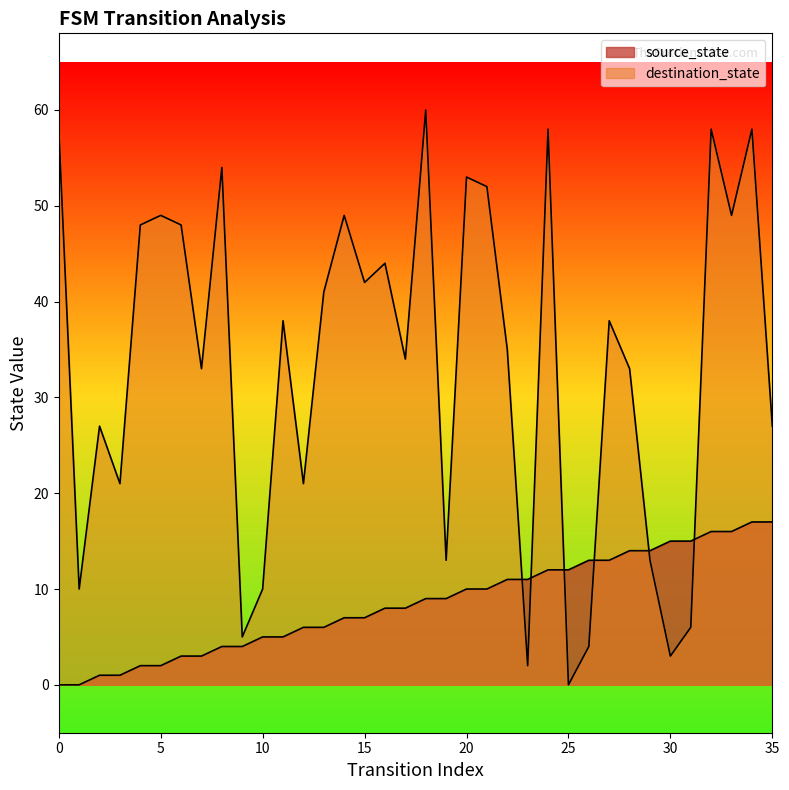

Reading left to right, list all the values displayed in this chart.

source_state: 0=0	1=0	2=1	3=1	4=2	5=2	6=3	7=3	8=4	9=4	10=5	11=5	12=6	13=6	14=7	15=7	16=8	17=8	18=9	19=9	20=10	21=10	22=11	23=11	24=12	25=12	26=13	27=13	28=14	29=14	30=15	31=15	32=16	33=16	34=17	35=17
destination_state: 0=58	1=10	2=27	3=21	4=48	5=49	6=48	7=33	8=54	9=5	10=10	11=38	12=21	13=41	14=49	15=42	16=44	17=34	18=60	19=13	20=53	21=52	22=35	23=2	24=58	25=0	26=4	27=38	28=33	29=13	30=3	31=6	32=58	33=49	34=58	35=27